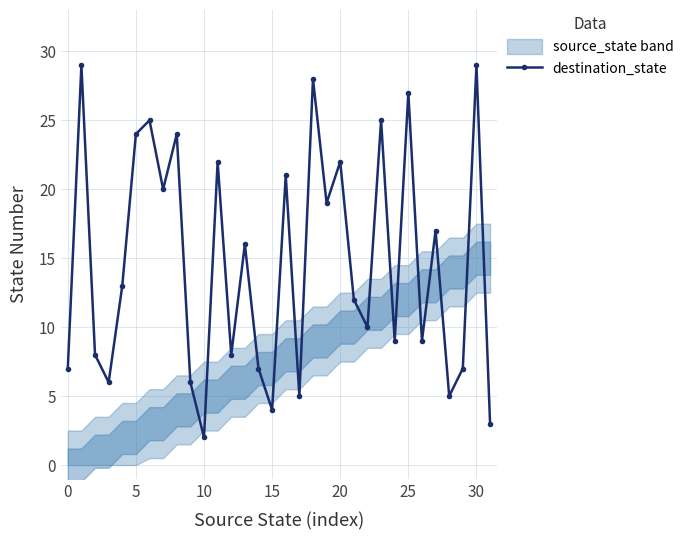

What is the highest value of the destination_state series?

29